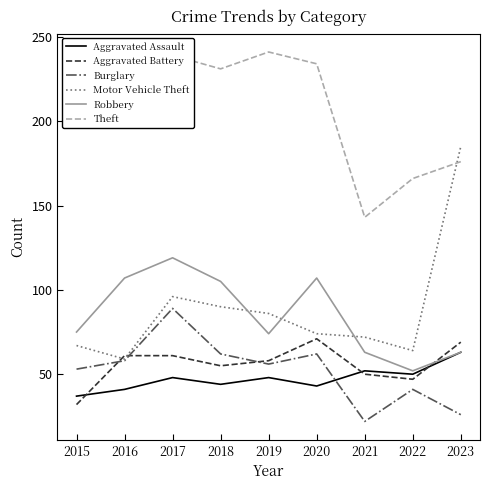

True or false: Theft and Robbery cross at least once.

False